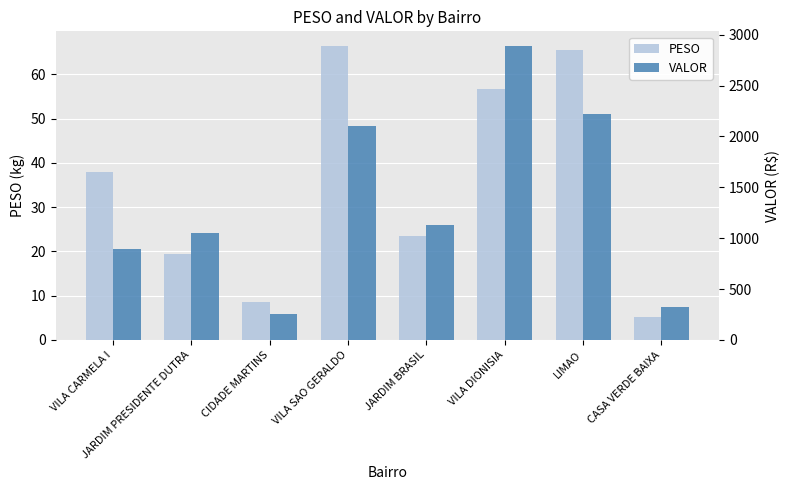

What is the average value of the VALOR series?

1357.5